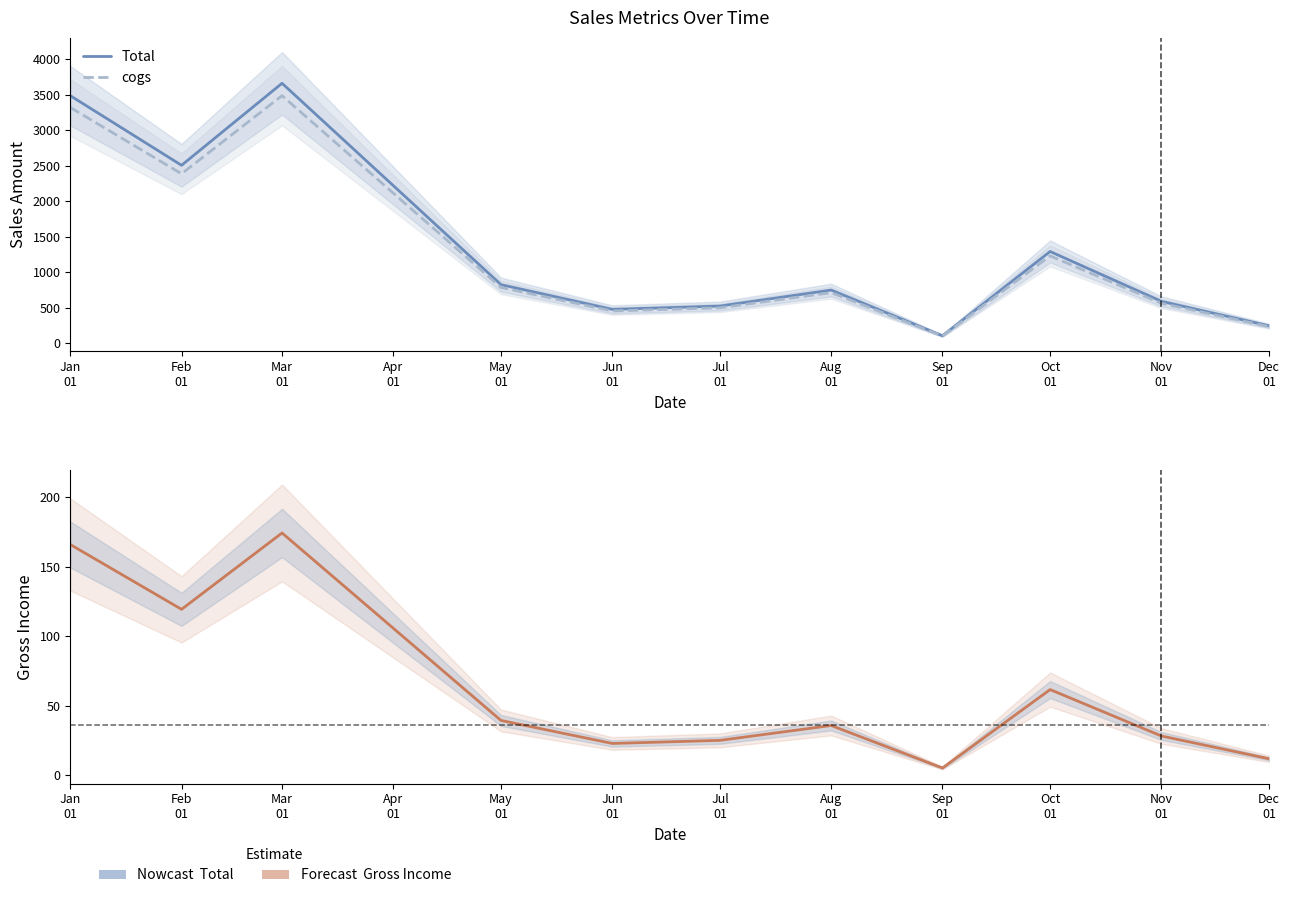

Which series changed the most between Feb 01 and Aug 01?

Total